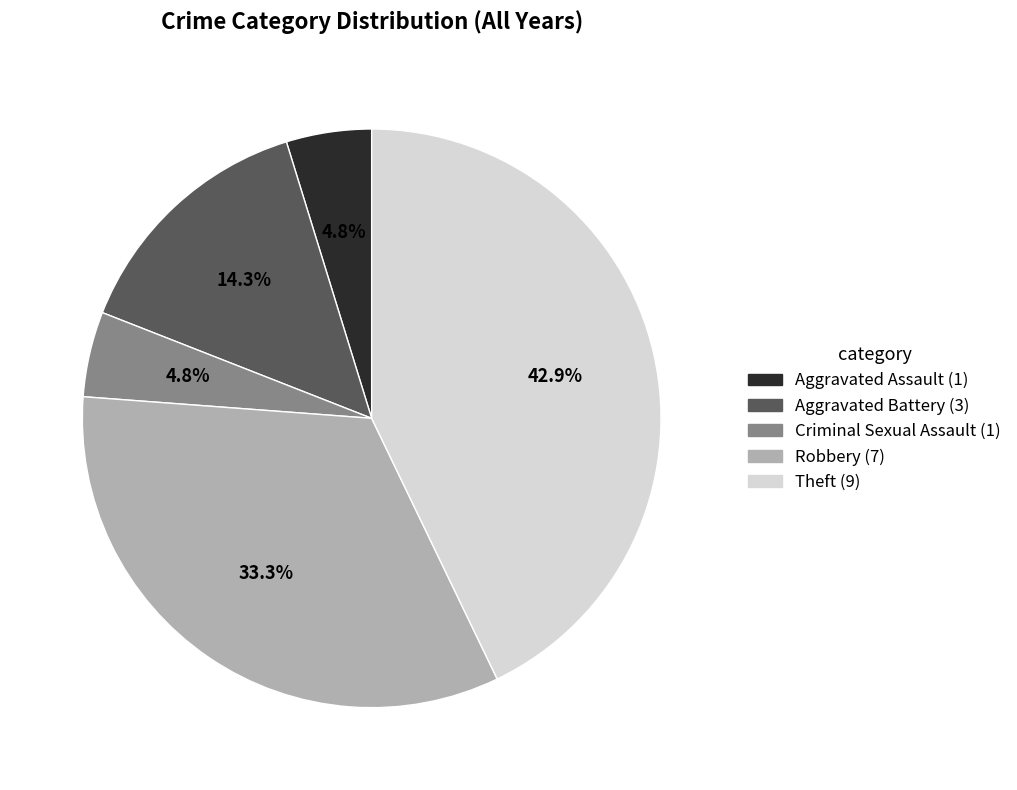

To the nearest percent, what is the combined percentage of Criminal Sexual Assault and Theft?

48%